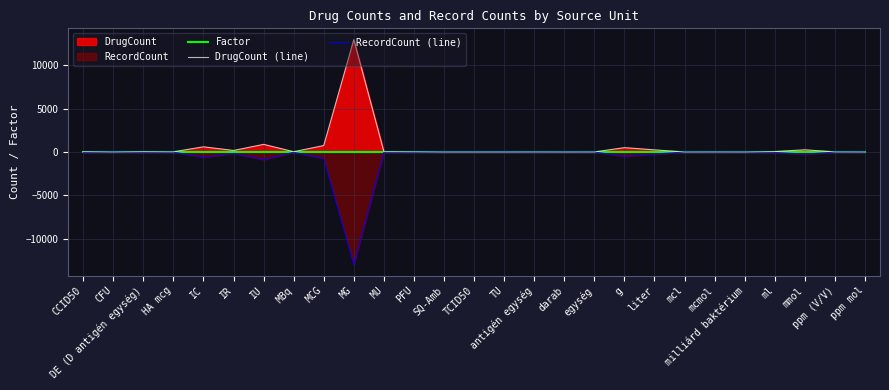

At how many categories does at least one series exceed 6921?

1